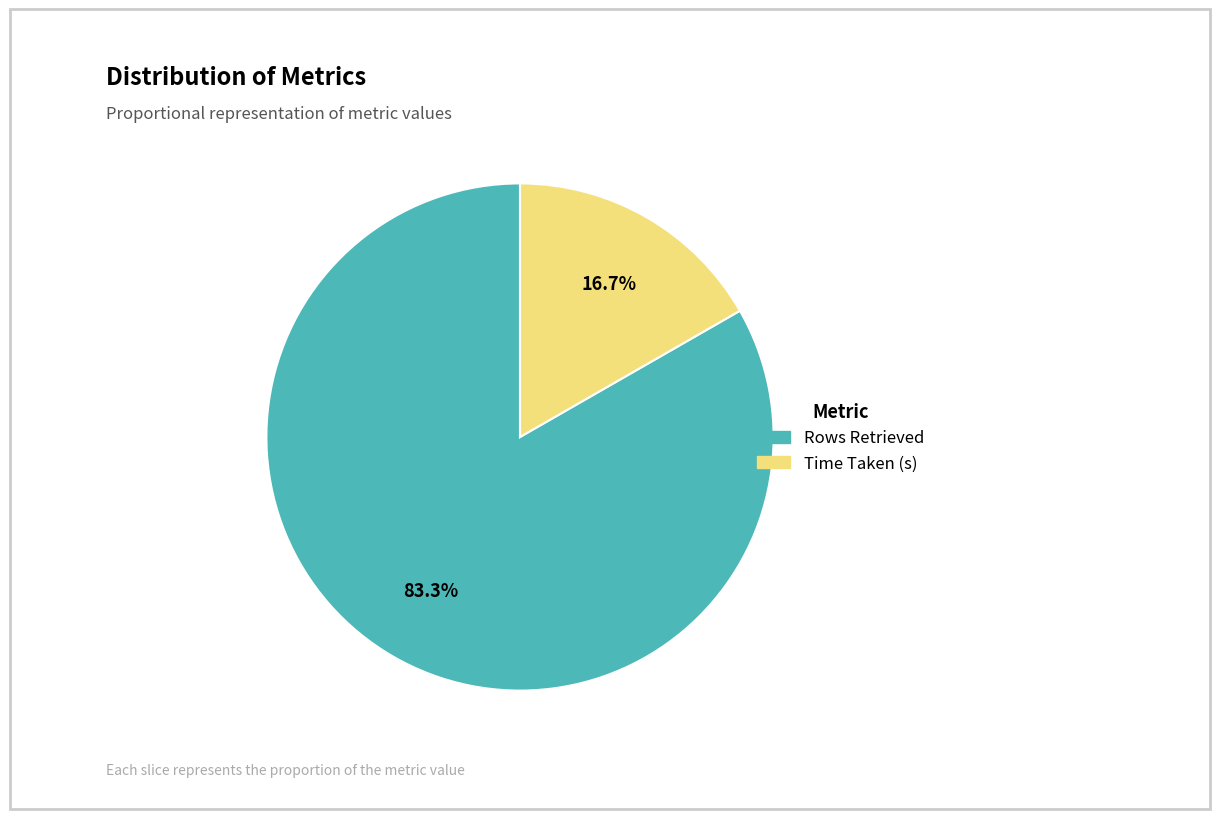

To the nearest percent, what is the combined percentage of Time Taken (s) and Rows Retrieved?

100%